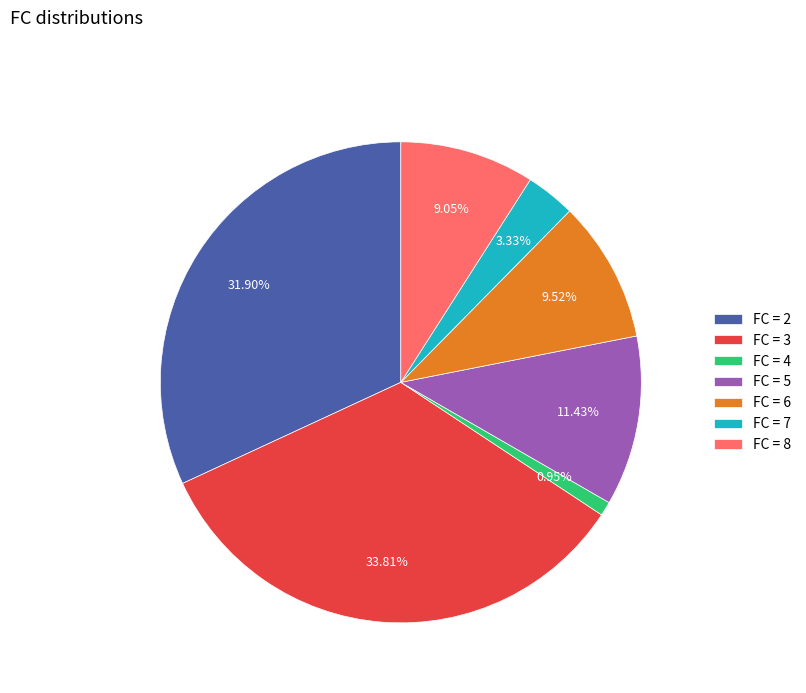

What is the ratio of the value at FC = 4 to the value at FC = 7?

0.3